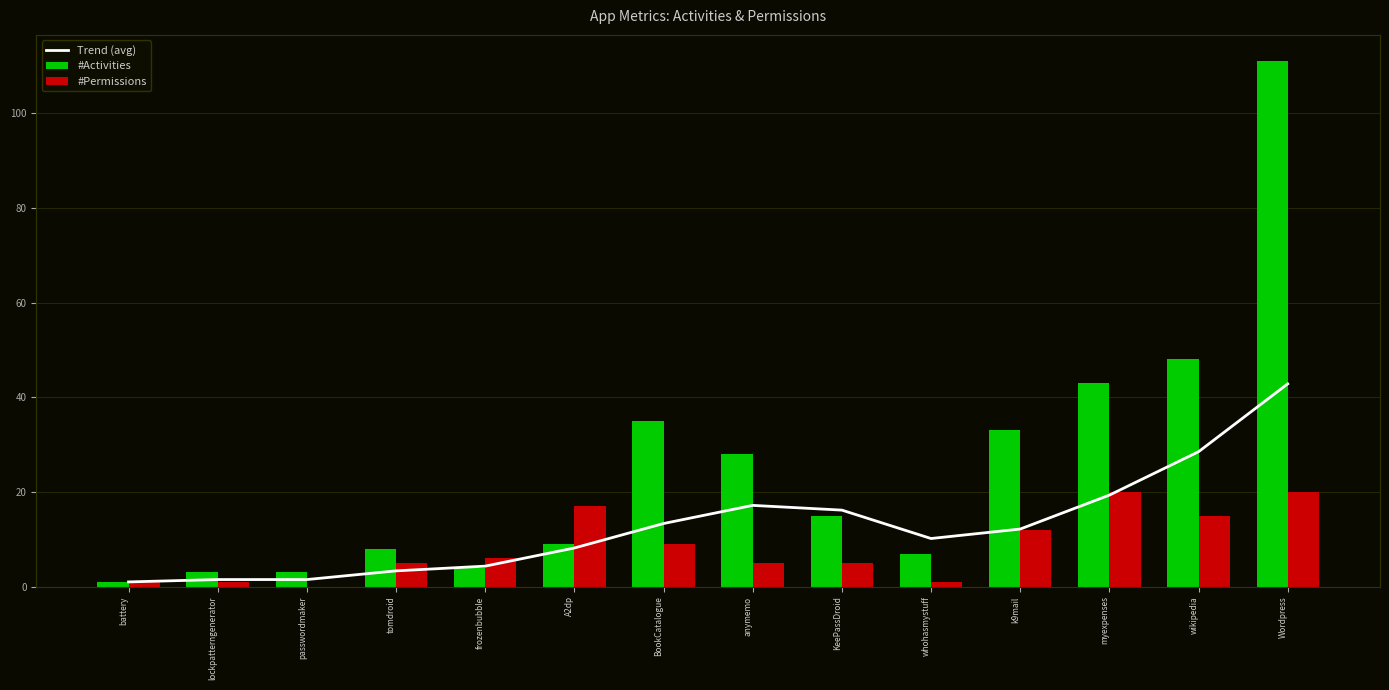

What is the difference between the highest and lowest values at passwordmaker?

3.0